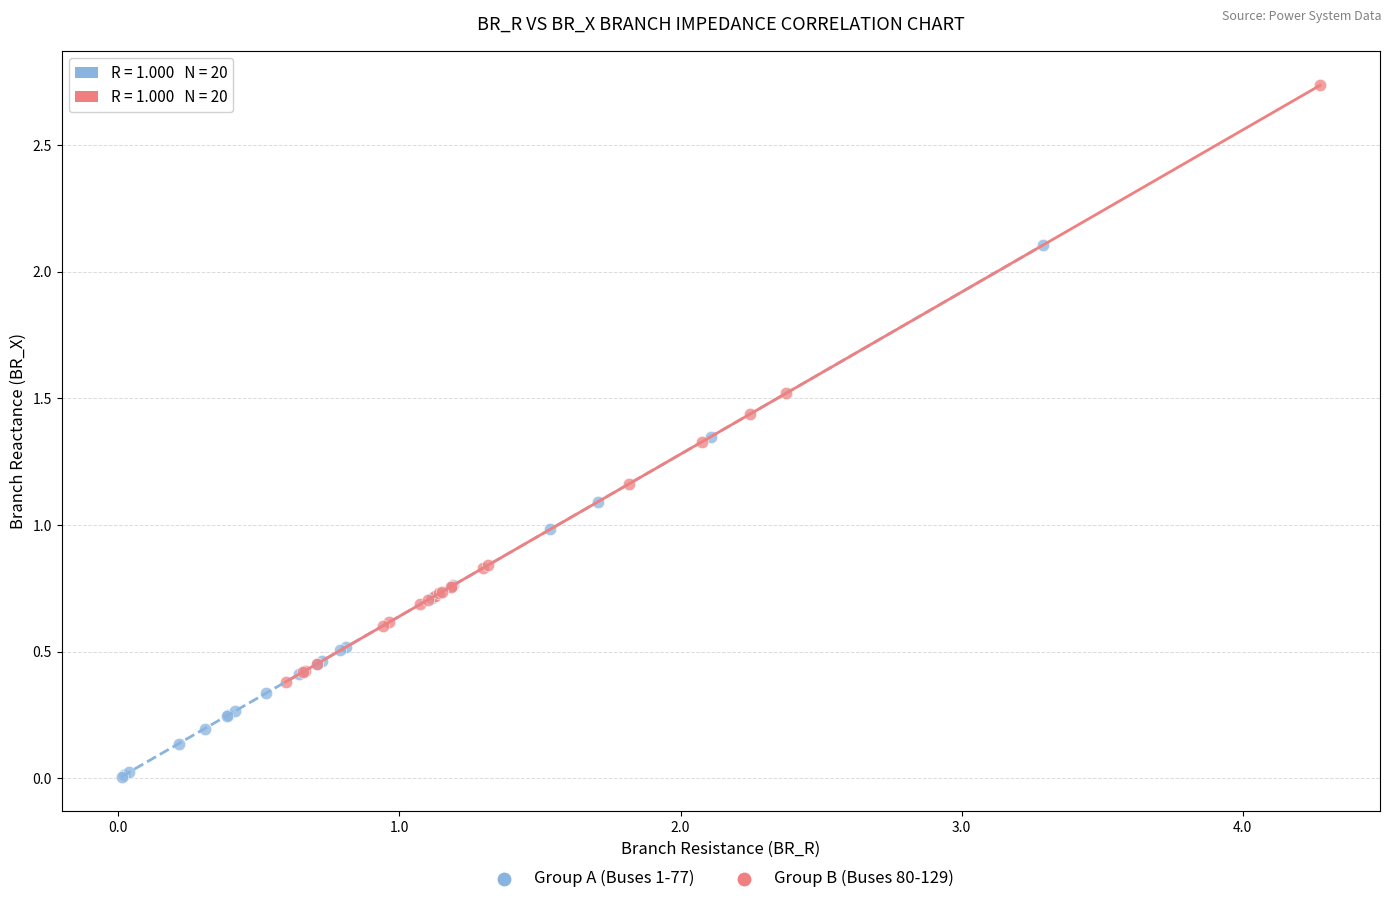

Which series contains the lowest Y value?

Group A (Buses 1-77)